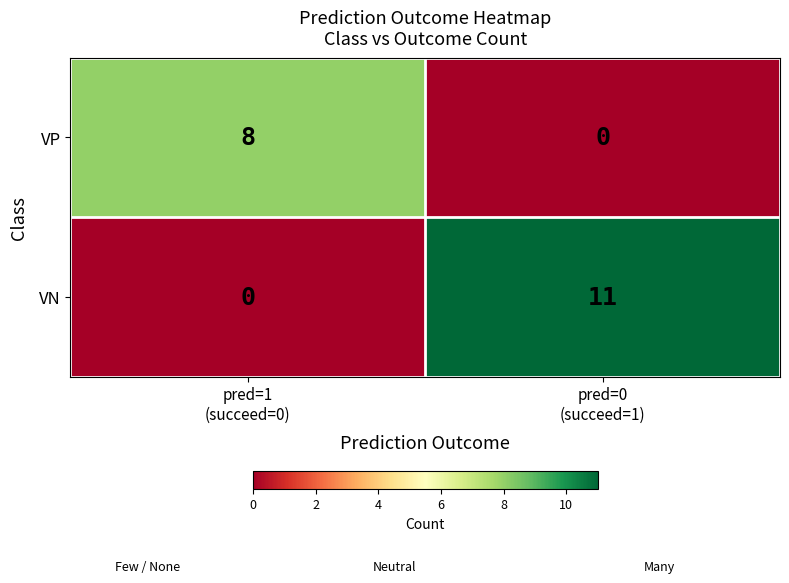

Reading left to right, transcribe all the data shown in this chart.

VP: 8	0
VN: 0	11